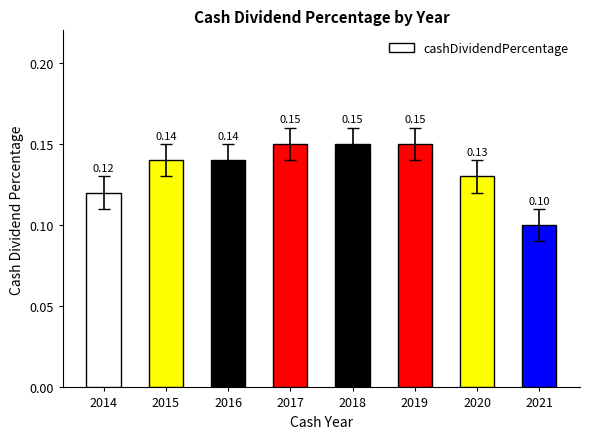

What is the sum of all values?

1.1